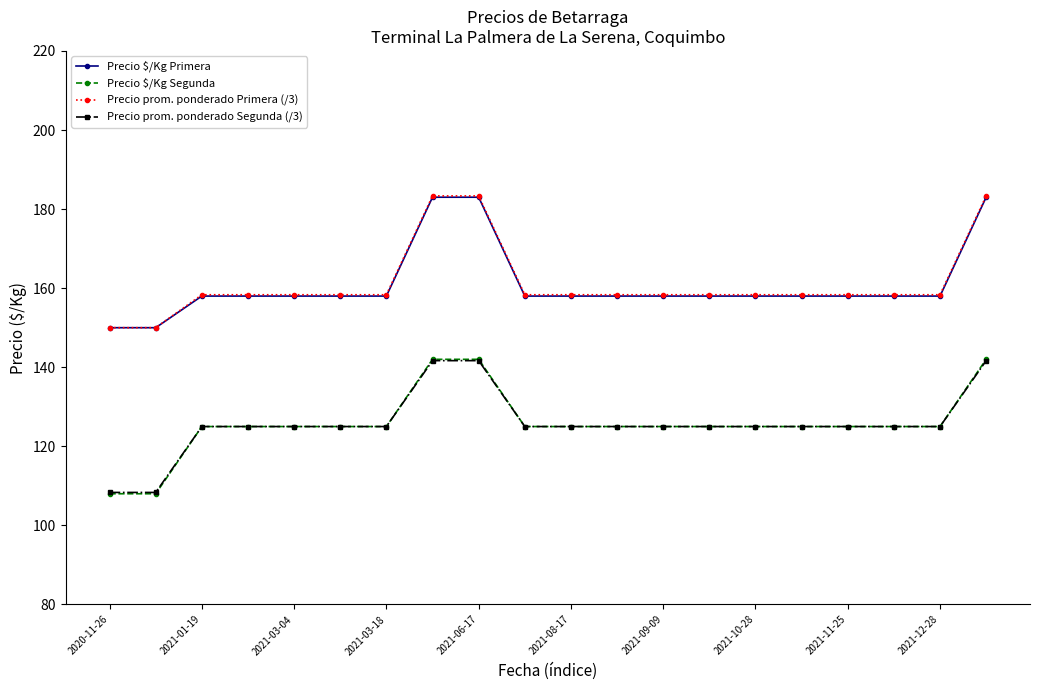

Which series has the widest spread of values?

Precio $/Kg Segunda